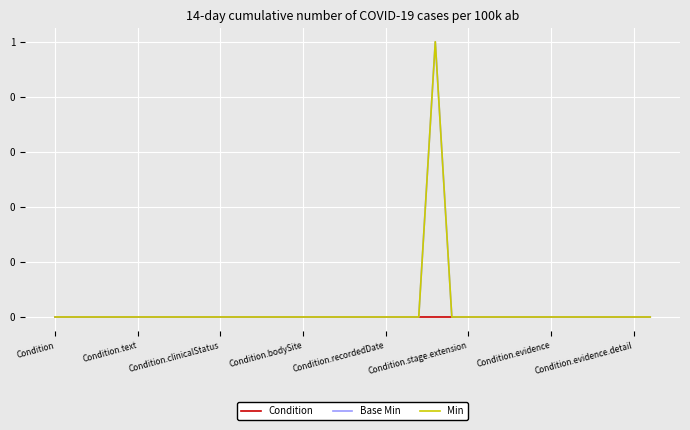

Which series has the largest total across all categories?

Base Min